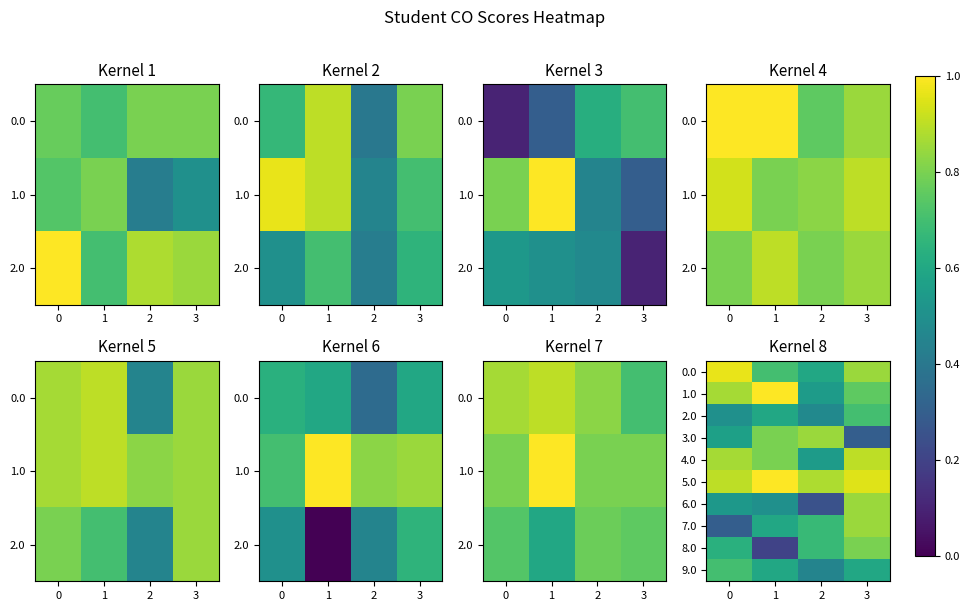

At which label does 4.0 reach its peak?

3